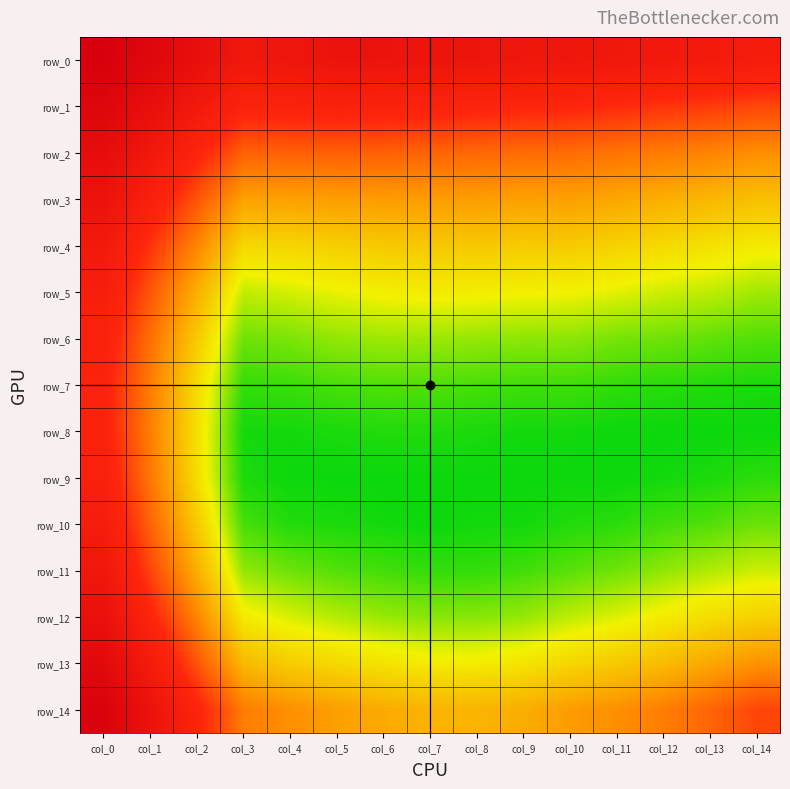

List the series in order of their peak value, lowest first.

row_7, row_8, row_6, row_9, row_5, row_10, row_4, row_11, row_3, row_12, row_2, row_13, row_1, row_14, row_0